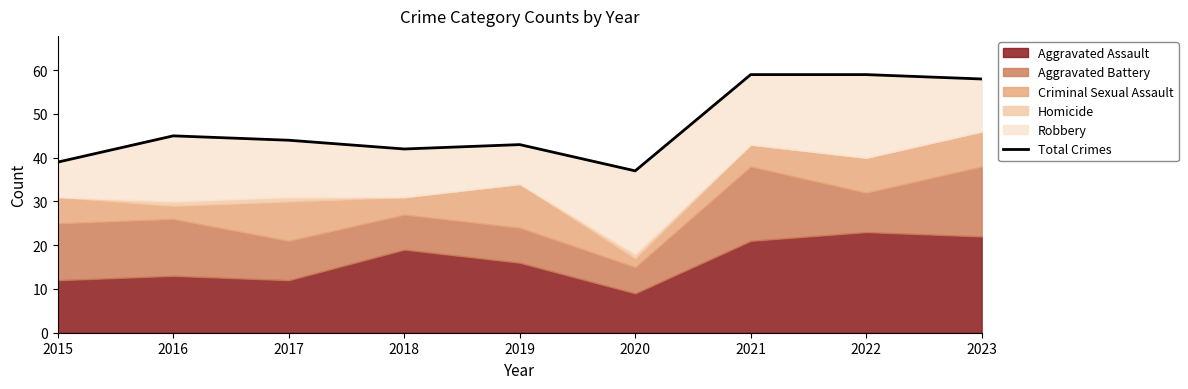

What is the sum of the values at 2023 and 2018?

100